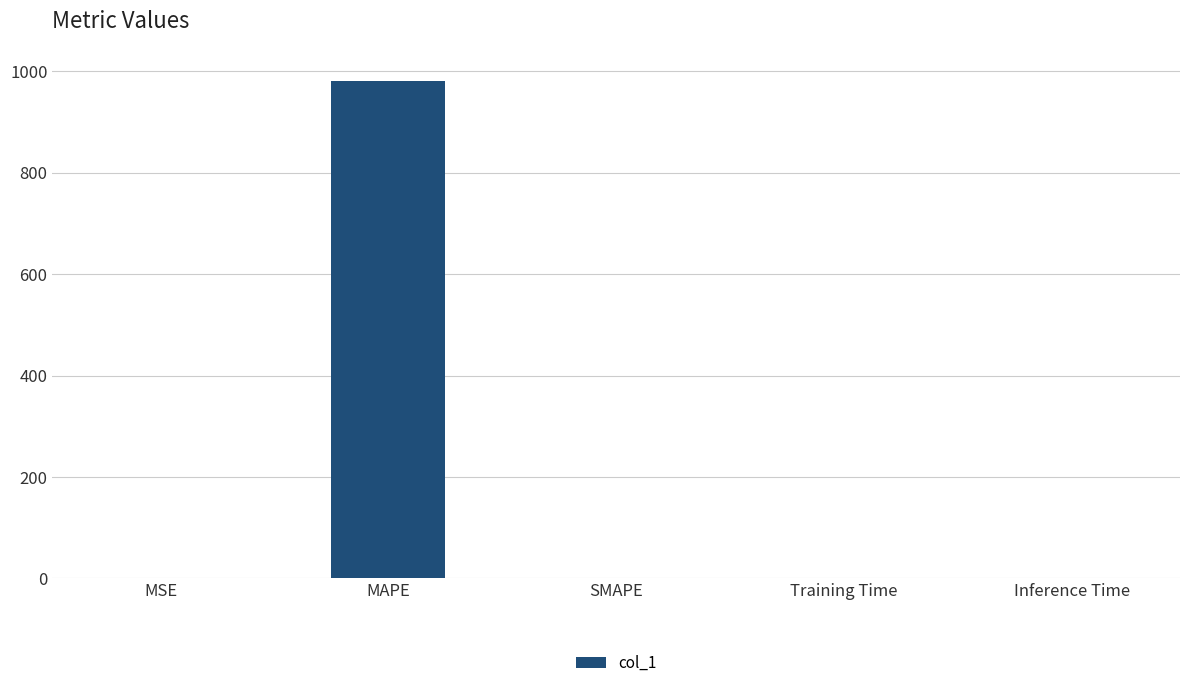

What is the sum of all values?

982.1